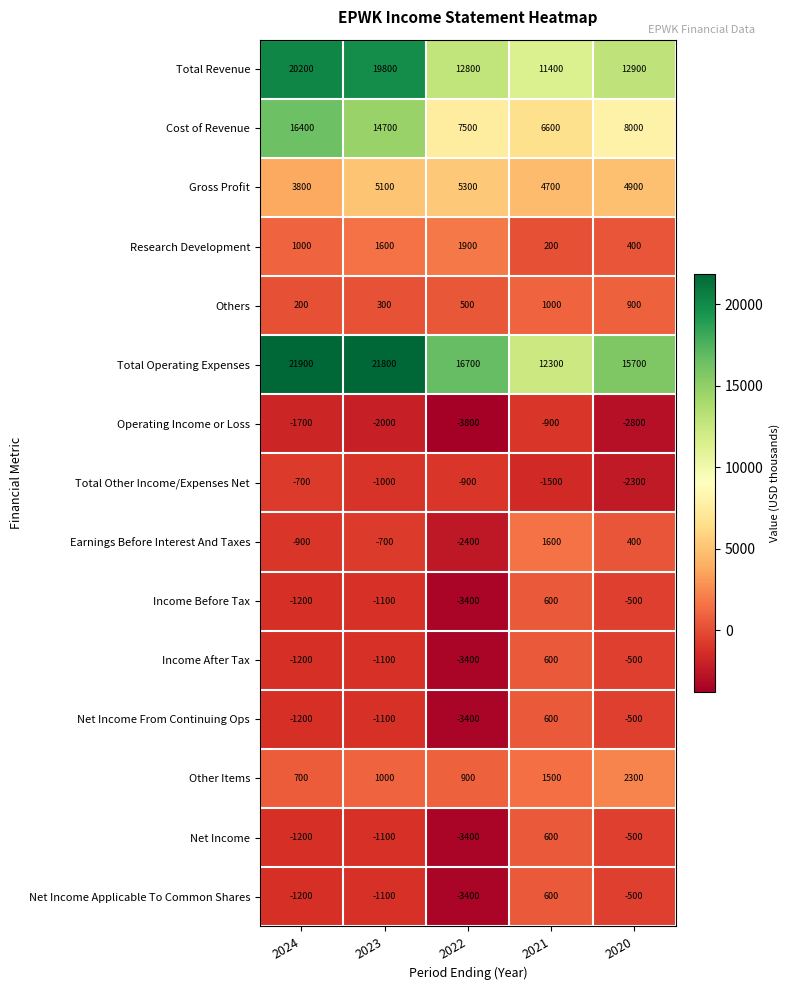

At which category is the sum across all series the highest?

2023